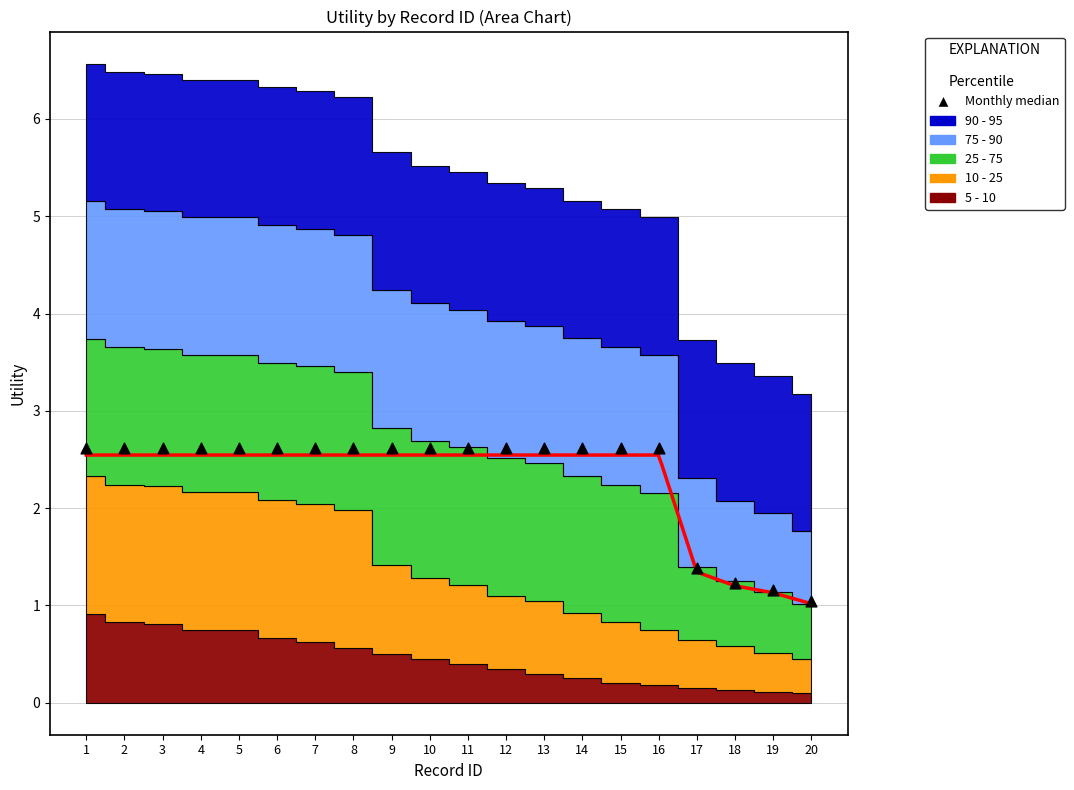

What is the range of Y values (max minus min)?

1.6